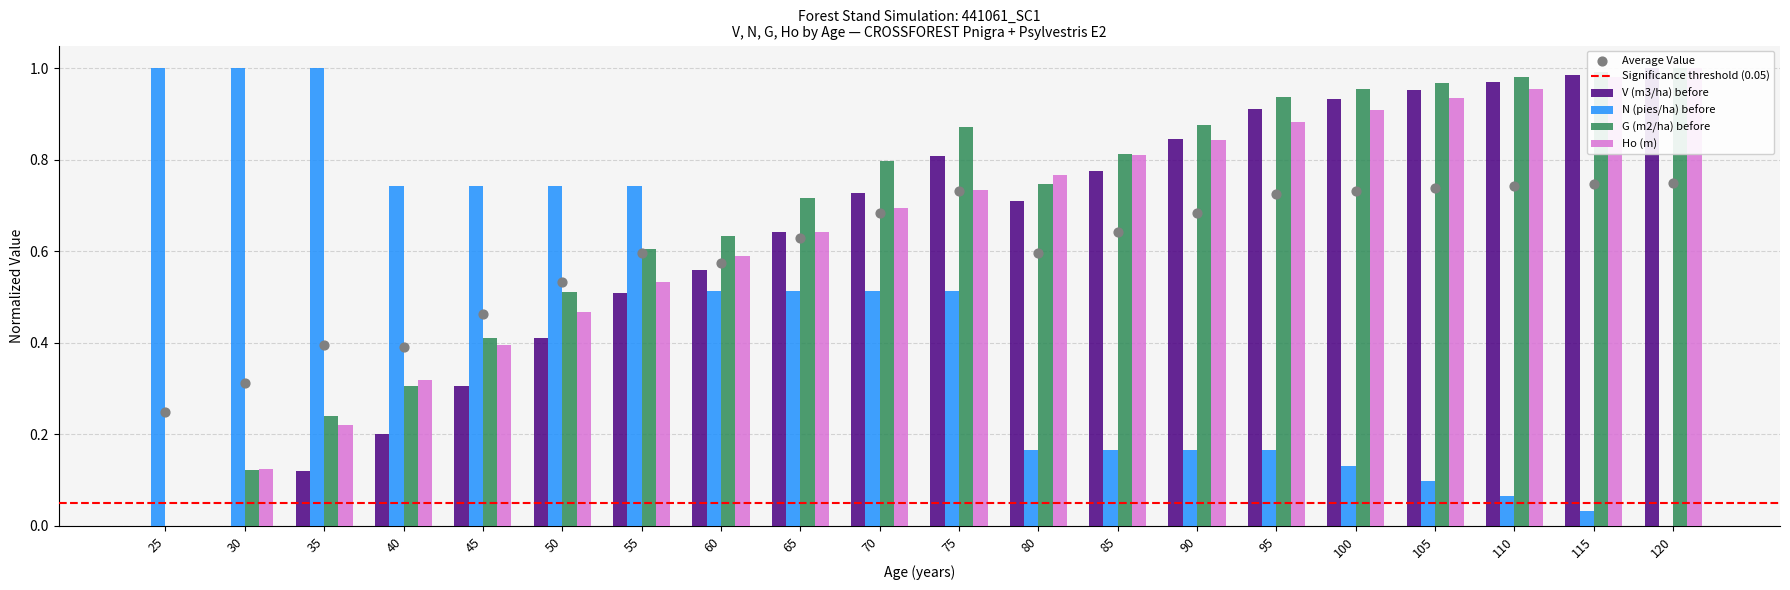

Which series contains the highest Y value?

V (m3/ha) before